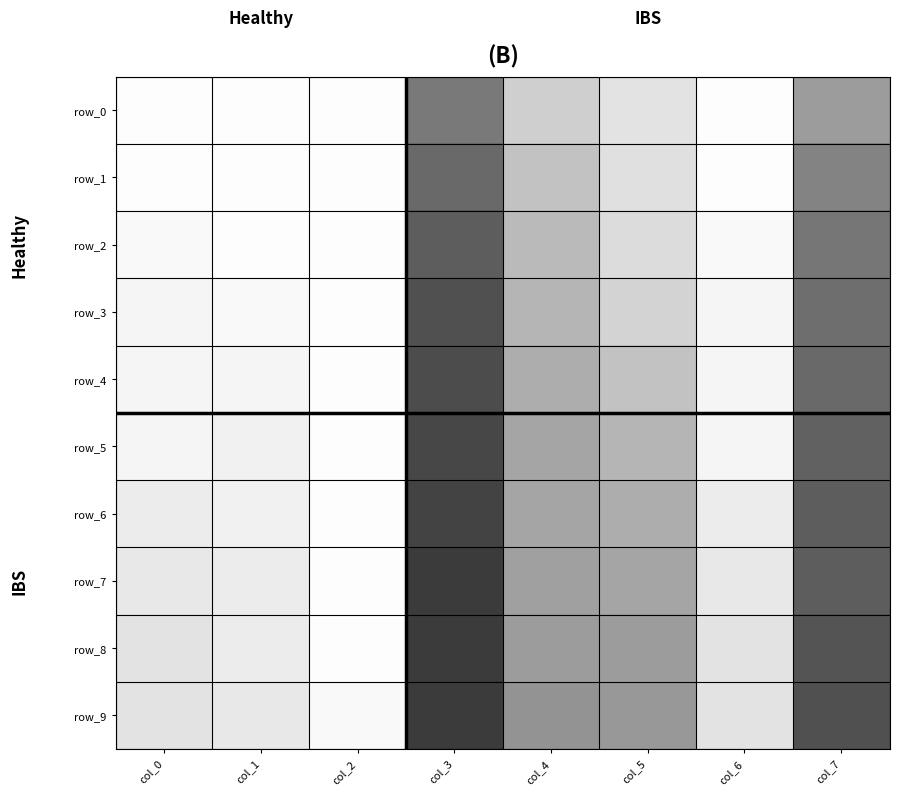

What is the difference between the second highest and second lowest values in the row_6 series?

0.6